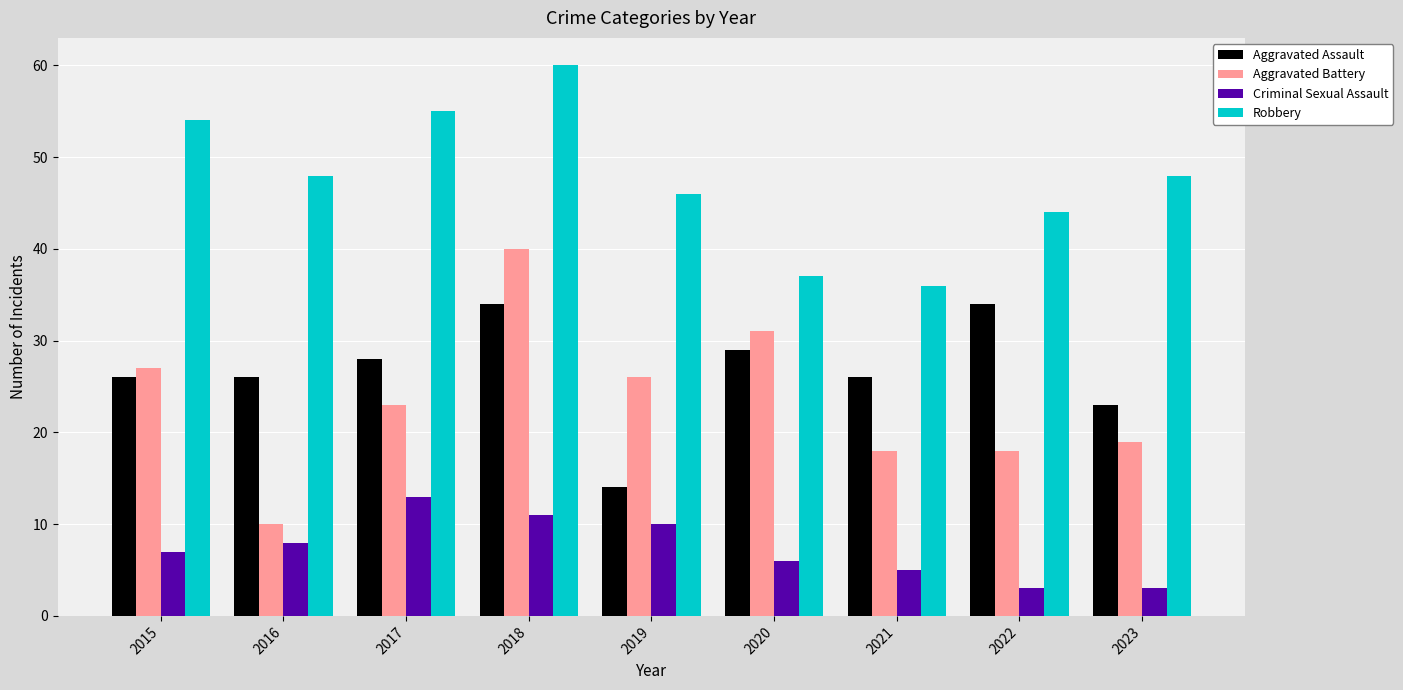

What is the spread (max minus min) of values at 2018?

49